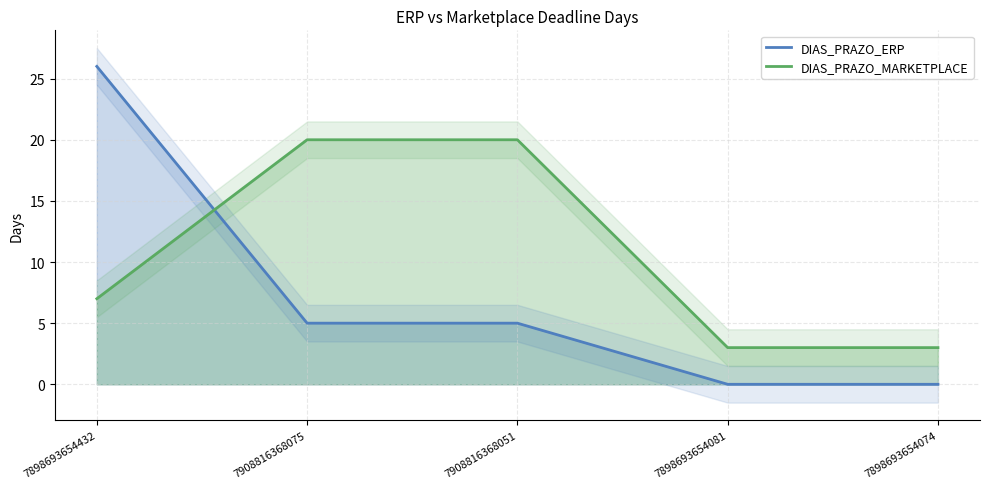

Which label corresponds to the largest value in the chart?

7898693654432